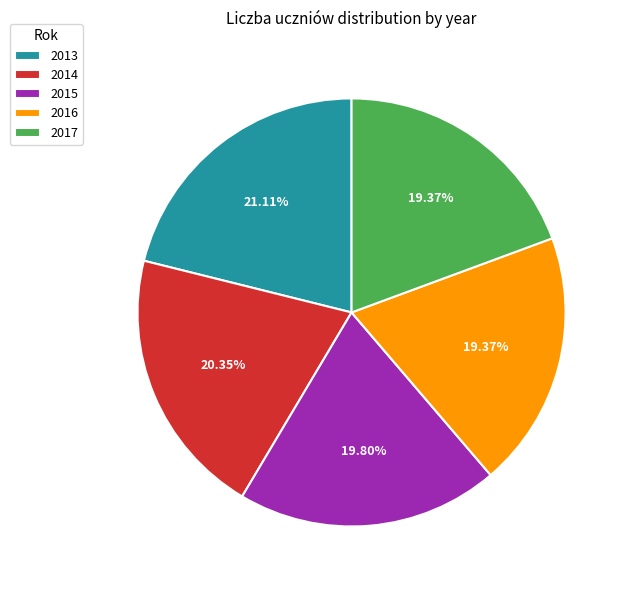

Combined, do 2015 and 2014 account for over 50%?

No